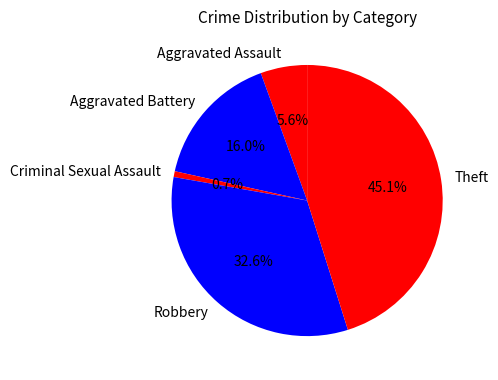

Which slice is the largest?

Theft